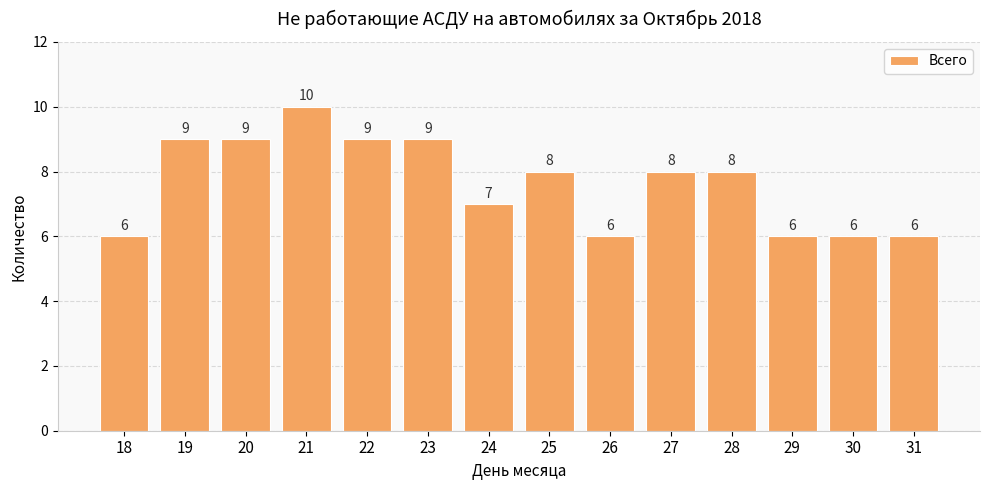

What is the difference between the maximum and second lowest values?

4